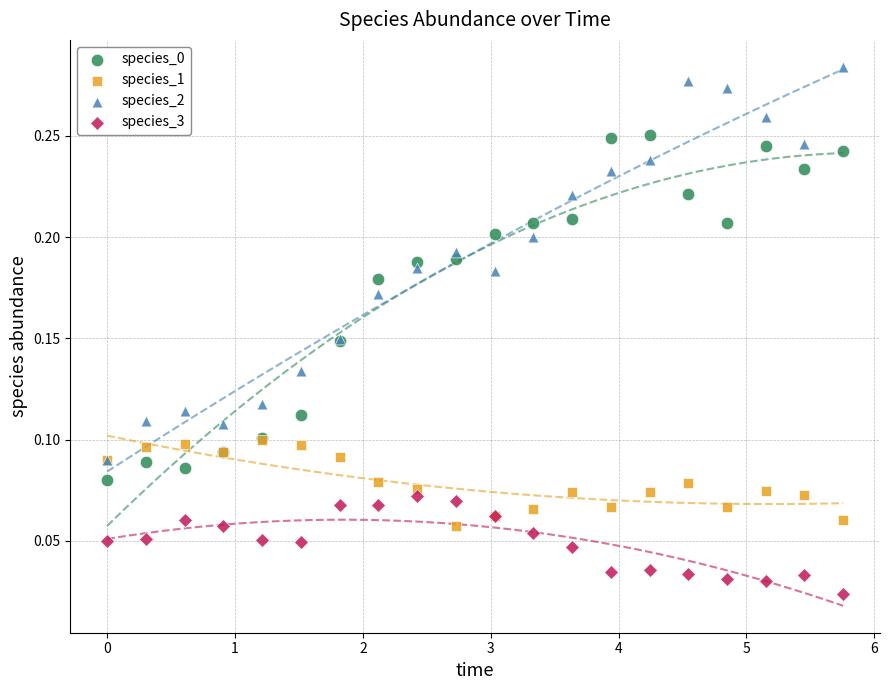

Which series contains the lowest Y value?

species_3